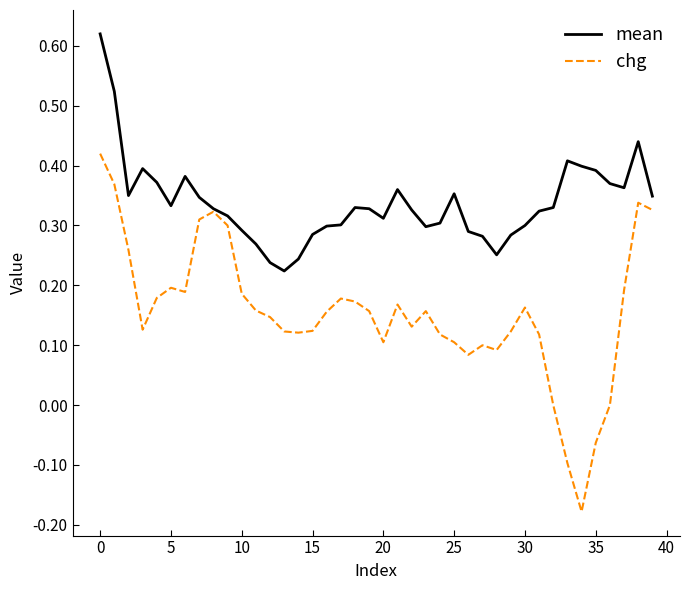

Which series has the largest total across all categories?

mean